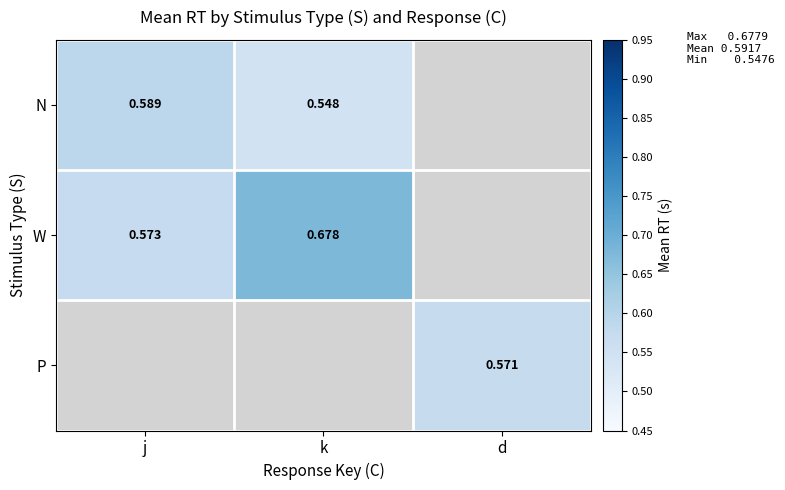

Is the value of W at j greater than the value of N at j?

No